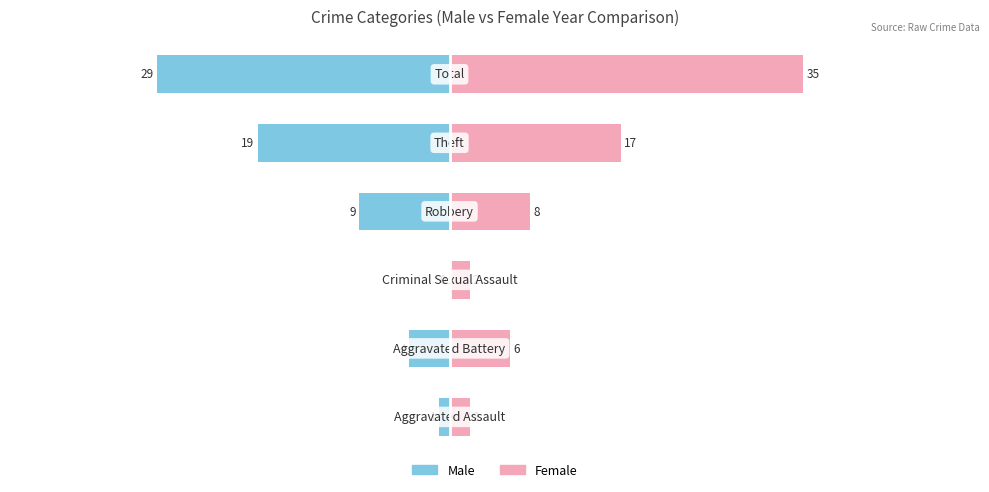

How many distinct data groups are displayed?

2